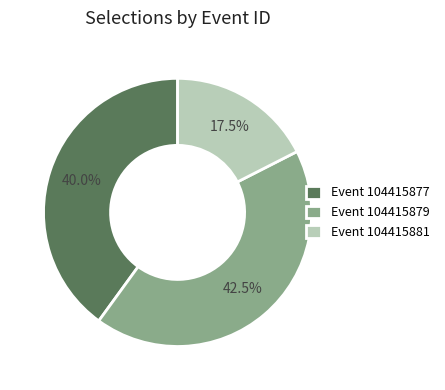

Is there any slice that represents more than half of the pie?

No